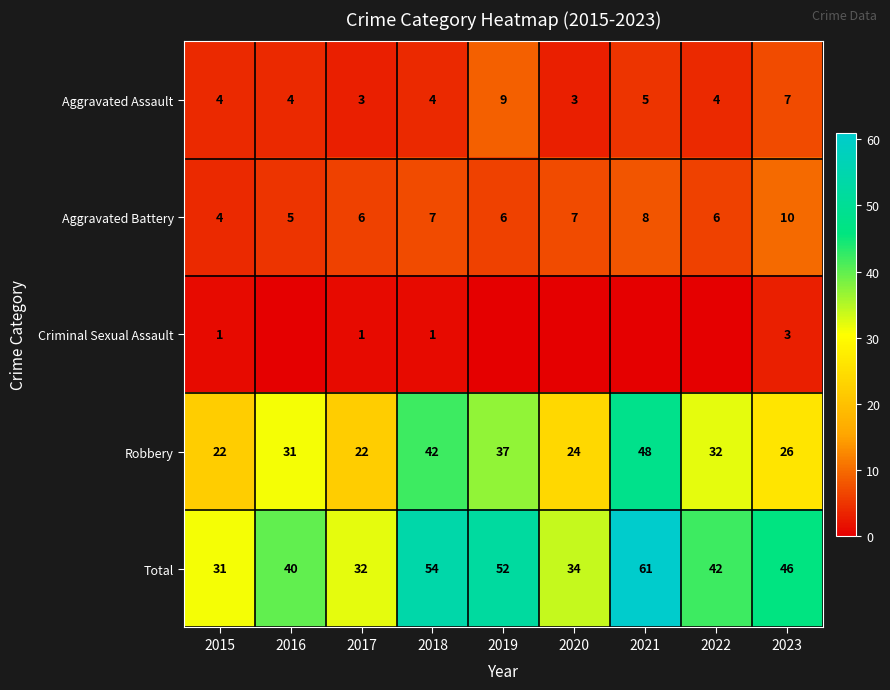

Which has a higher value, 2018 or 2021?

2021